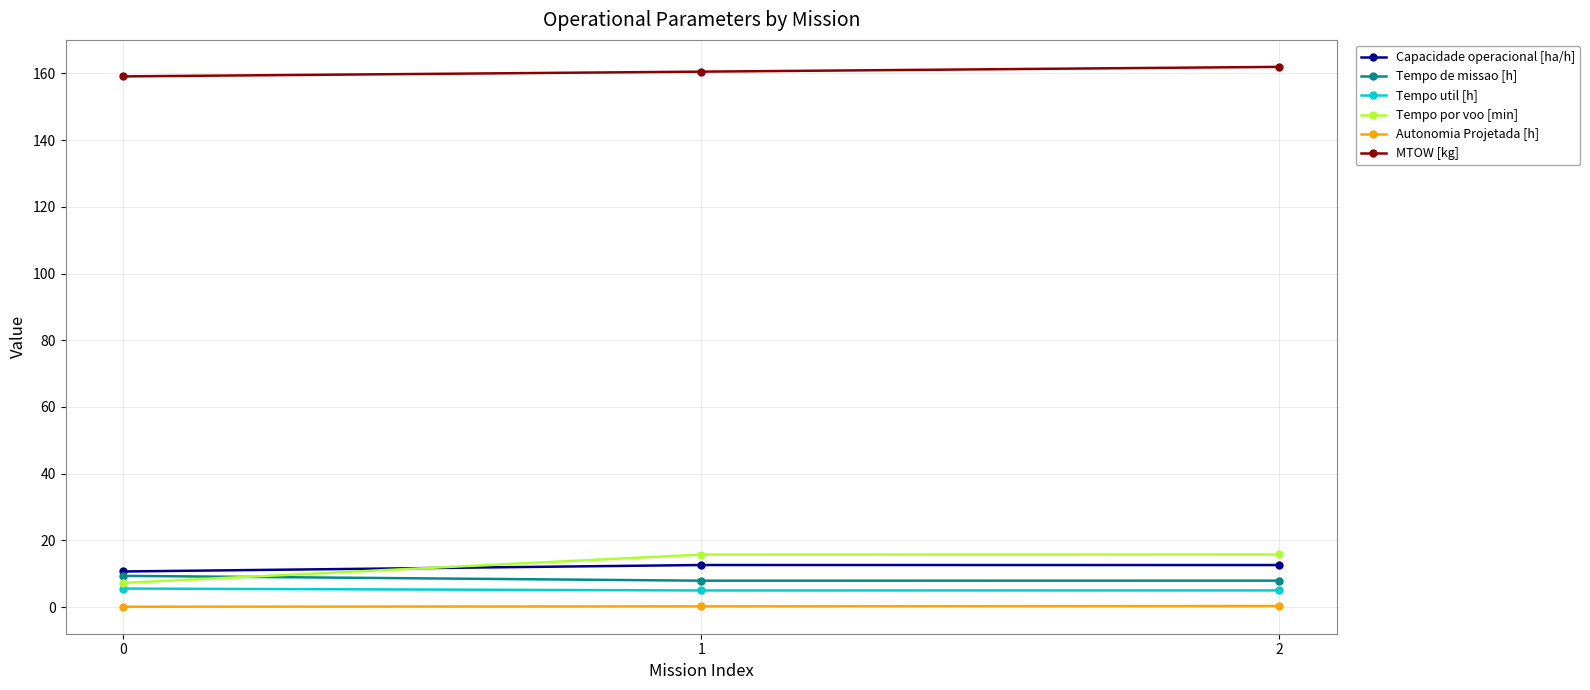

What is the value of the Autonomia Projetada [h] point at the 2nd from the left?

0.2